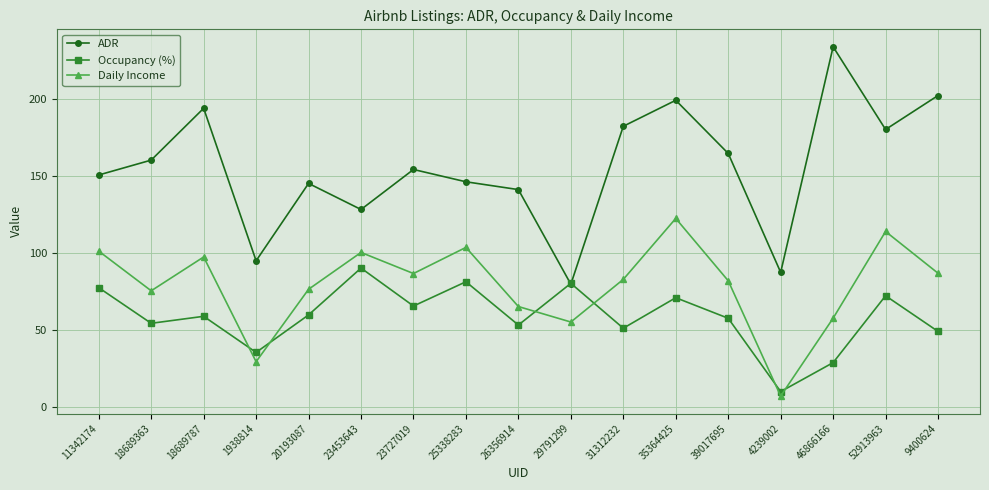

True or false: Occupancy (%) and Daily Income intersect in this chart.

True